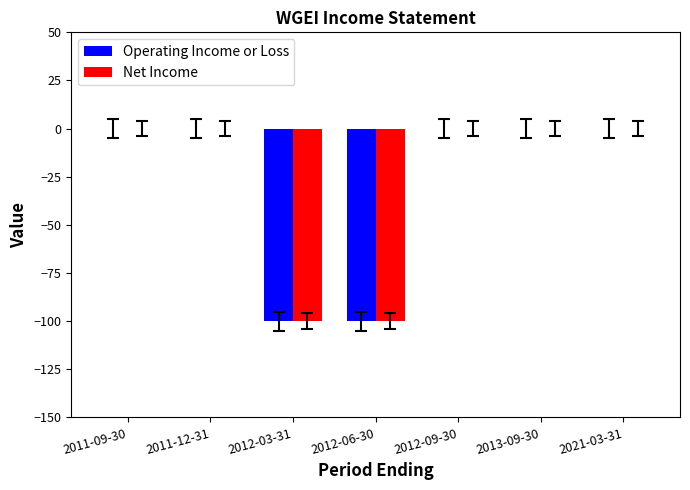

Count the number of categories in the chart.

7